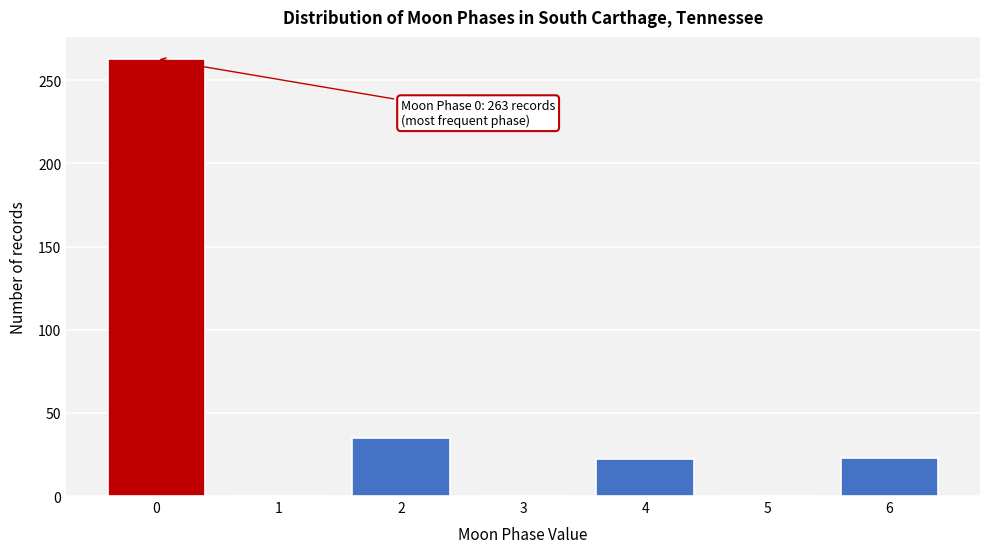

What is the maximum value shown in the chart?

263